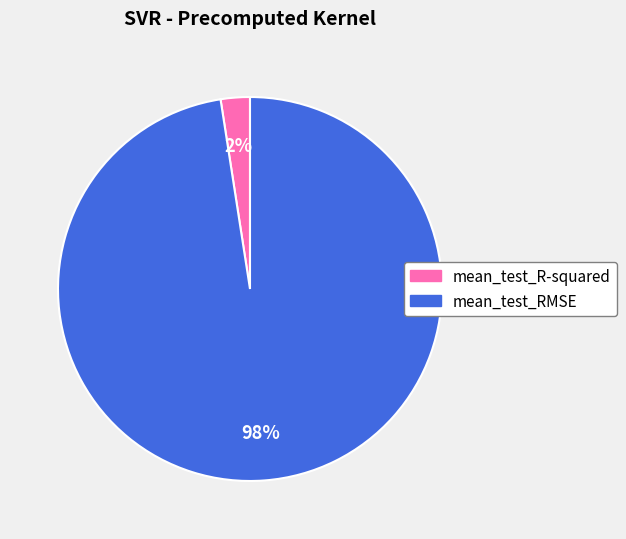

Is the sum of mean_test_R-squared and mean_test_RMSE greater than half?

Yes